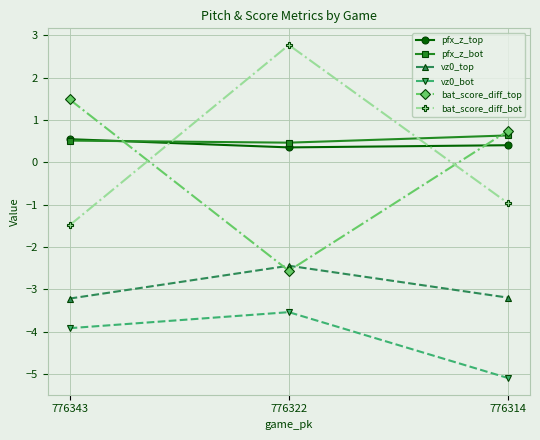

Reading left to right, extract all data points from this chart.

pfx_z_top: 776343=0.6	776322=0.4	776314=0.4
pfx_z_bot: 776343=0.5	776322=0.5	776314=0.6
vz0_top: 776343=-3.2	776322=-2.4	776314=-3.2
vz0_bot: 776343=-3.9	776322=-3.5	776314=-5.1
bat_score_diff_top: 776343=1.5	776322=-2.6	776314=0.7
bat_score_diff_bot: 776343=-1.5	776322=2.8	776314=-1.0